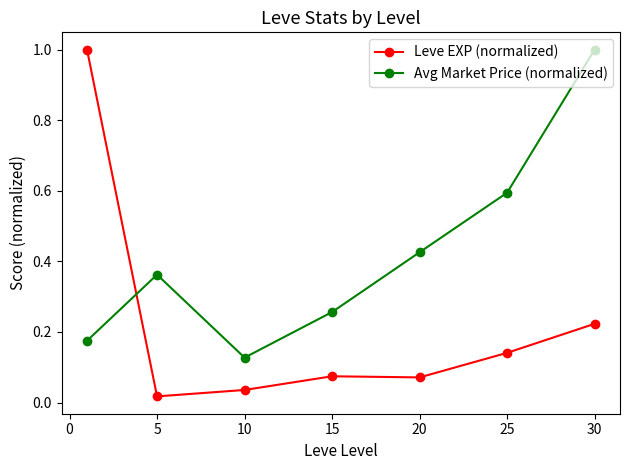

Which series has the largest total across all categories?

Avg Market Price (normalized)